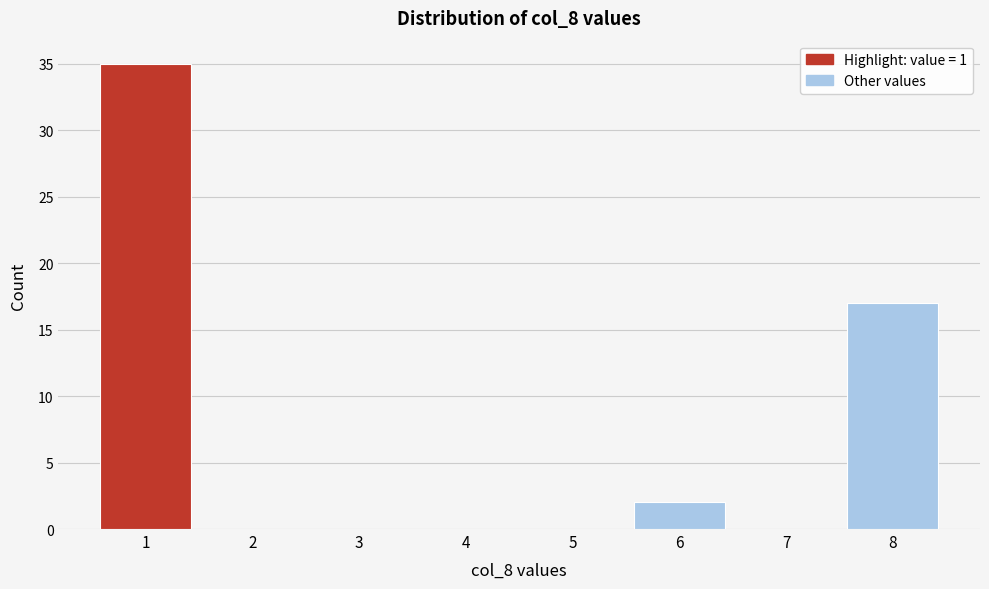

Reading left to right, list all the values displayed in this chart.

1=35	2=0	3=0	4=0	5=0	6=2	7=0	8=17